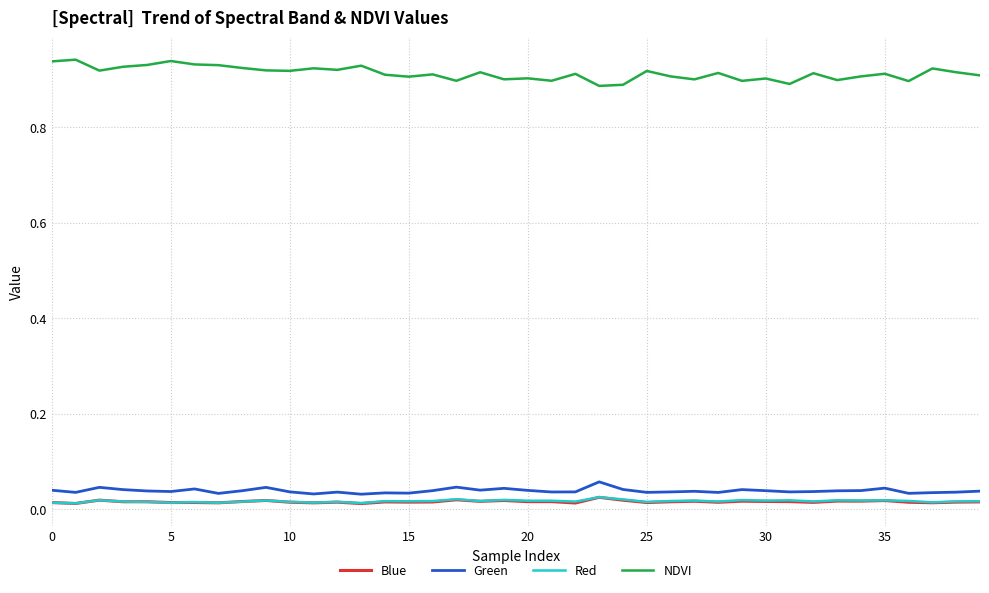

True or false: NDVI and Green intersect in this chart.

False